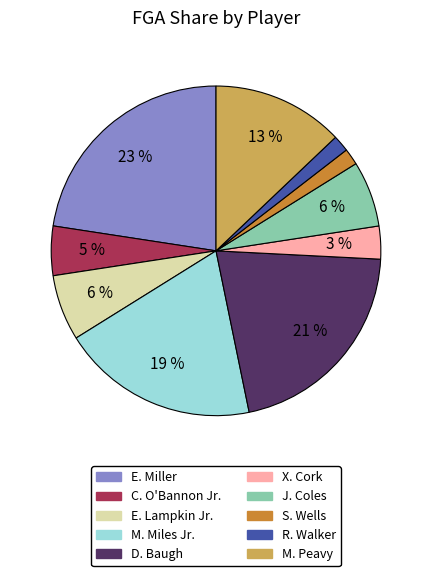

How many segments does this pie chart have?

10